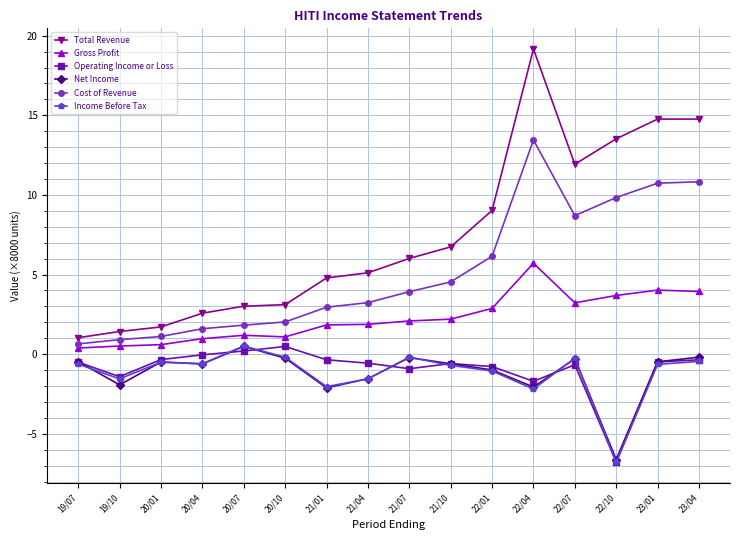

What position from the right is 21/04?

9